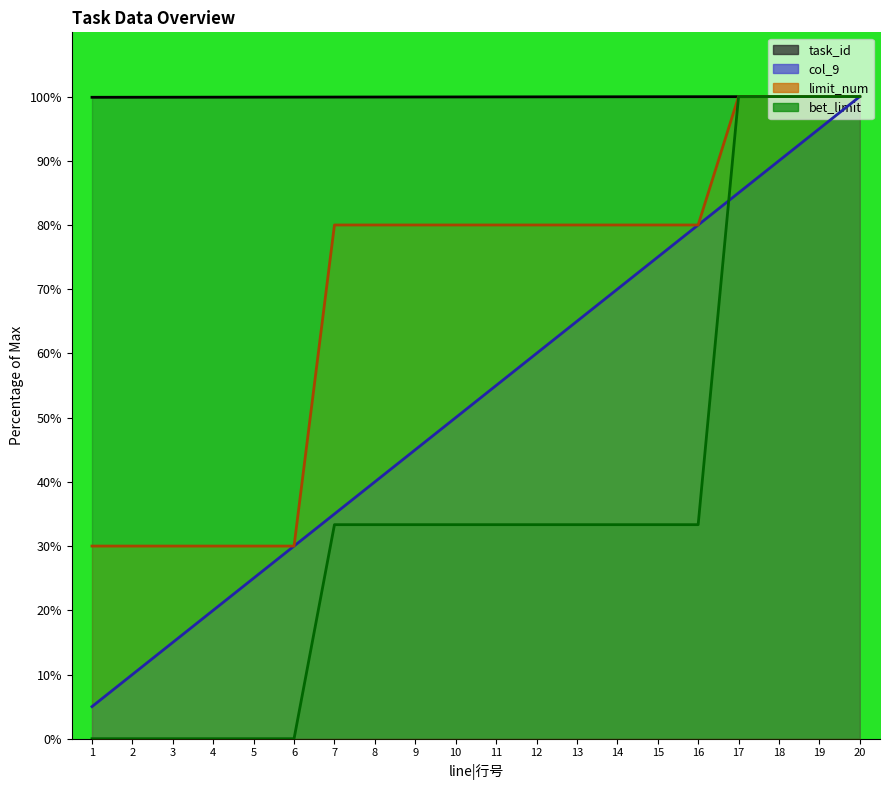

Reading right to left, what are all the values shown in this chart?

task_id: 100.0	100.0	100.0	100.0	100.0	100.0	100.0	100.0	100.0	99.9	99.9	99.9	99.9	99.9	99.9	99.9	99.9	99.9	99.9	99.9
col_9: 100.0	95.0	90.0	85.0	80.0	75.0	70.0	65.0	60.0	55.0	50.0	45.0	40.0	35.0	30.0	25.0	20.0	15.0	10.0	5.0
limit_num: 100.0	100.0	100.0	100.0	80.0	80.0	80.0	80.0	80.0	80.0	80.0	80.0	80.0	80.0	30.0	30.0	30.0	30.0	30.0	30.0
bet_limit: 100.0	100.0	100.0	100.0	33.3	33.3	33.3	33.3	33.3	33.3	33.3	33.3	33.3	33.3	0.0	0.0	0.0	0.0	0.0	0.0